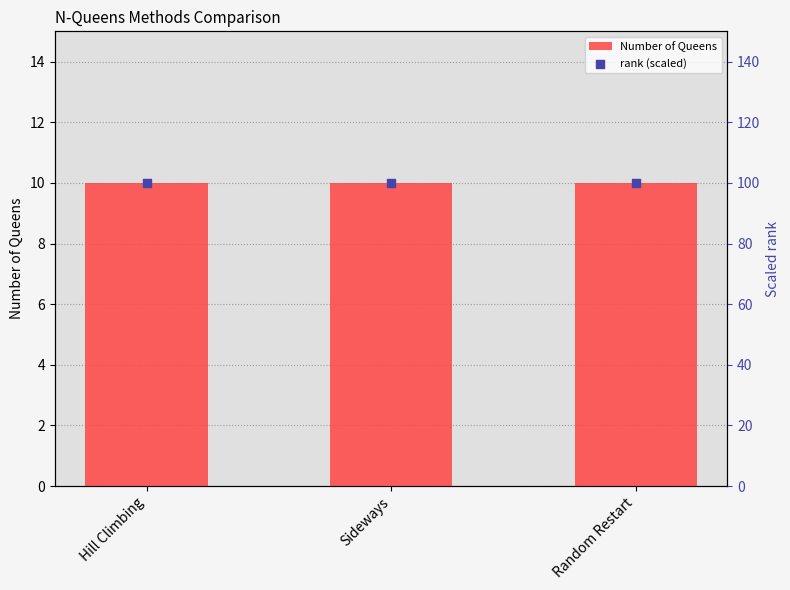

At how many categories does at least one series exceed 32?

3